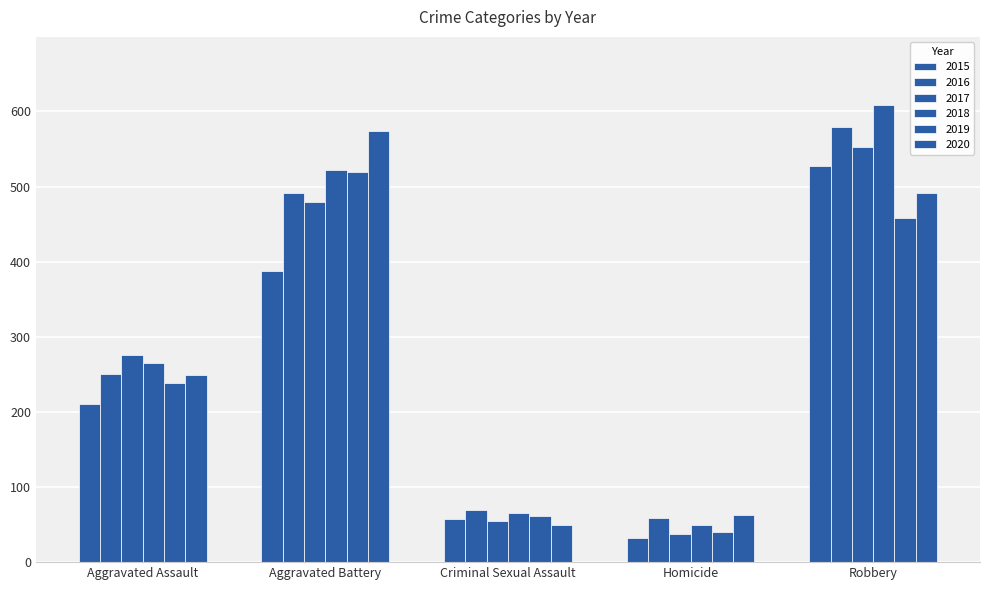

Rank the categories by 2016 value from lowest to highest.

Homicide, Criminal Sexual Assault, Aggravated Assault, Aggravated Battery, Robbery